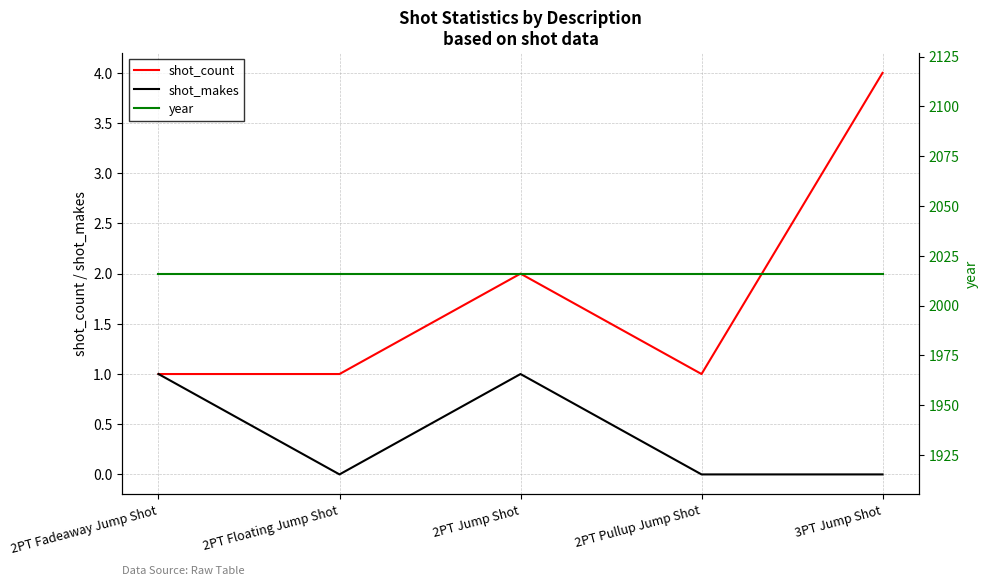

How many shot_count values are between 1 and 2?

4